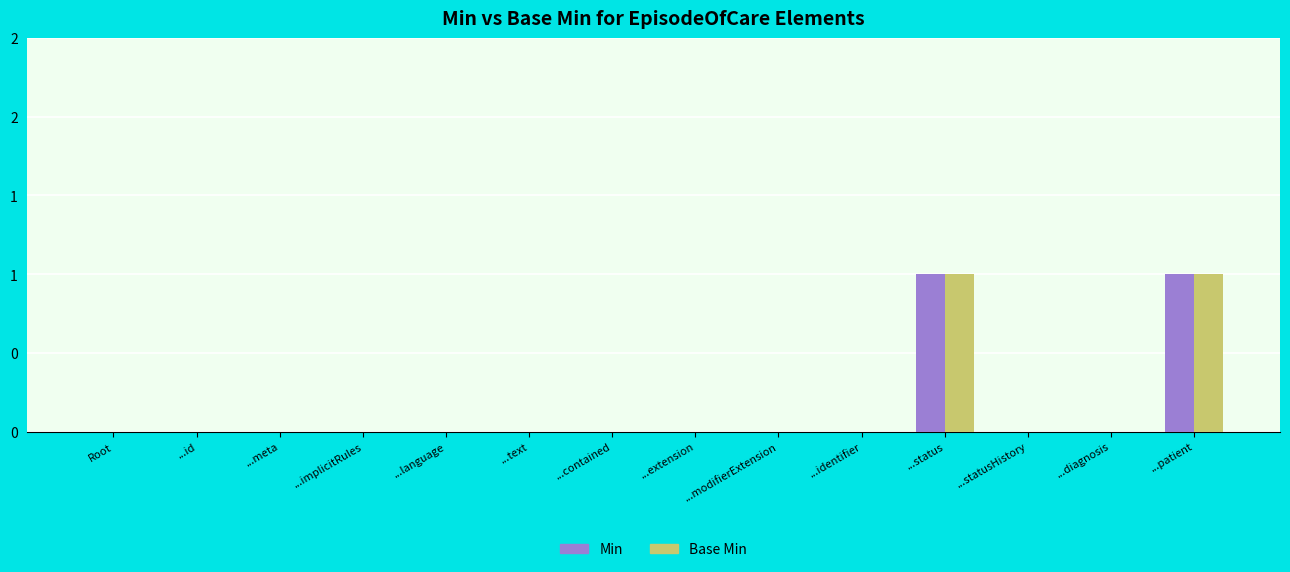

The Base Min series shows 1 at ...id. True or false?

False